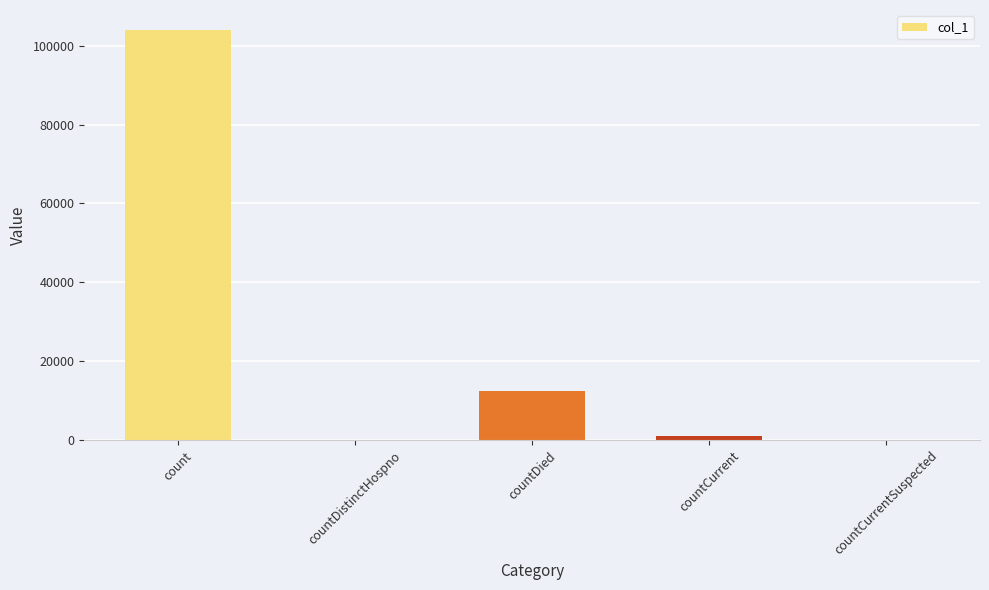

Between countDied and countCurrentSuspected, which is larger?

countDied